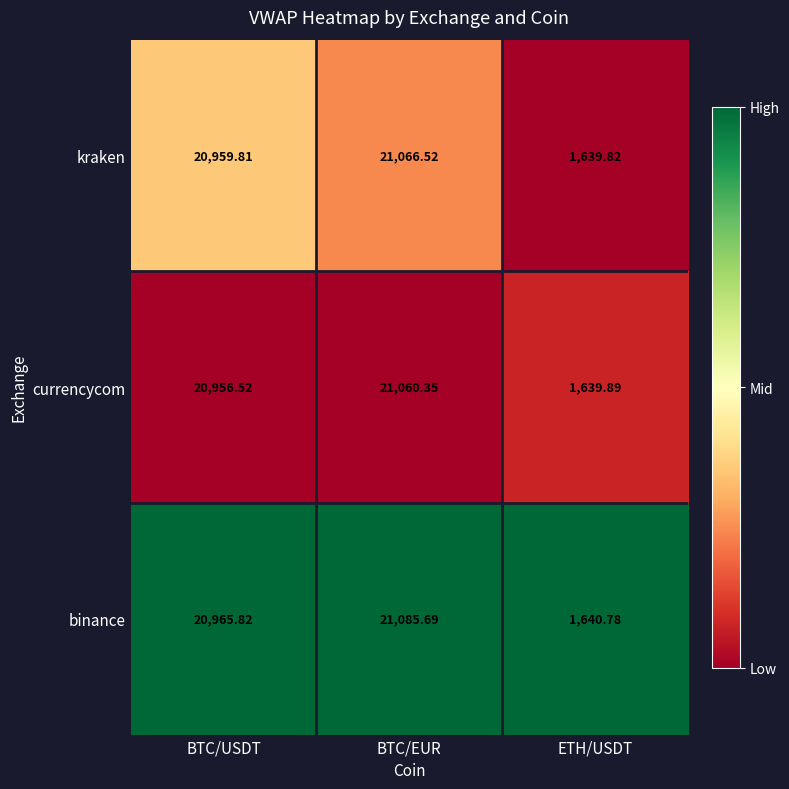

Count the number of categories in the chart.

3